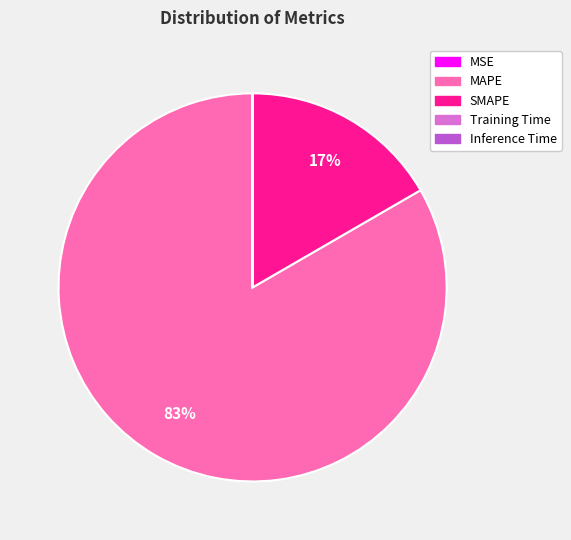

Which slice is the largest?

MAPE